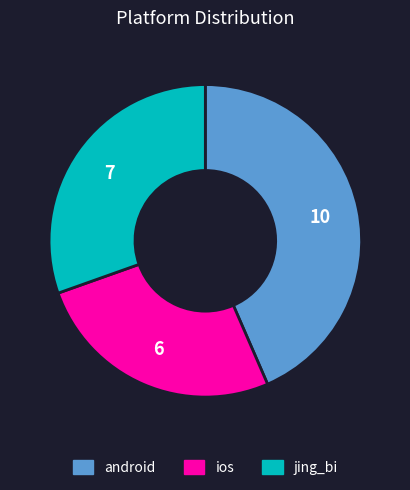

Rank the categories by value from lowest to highest.

ios, jing_bi, android